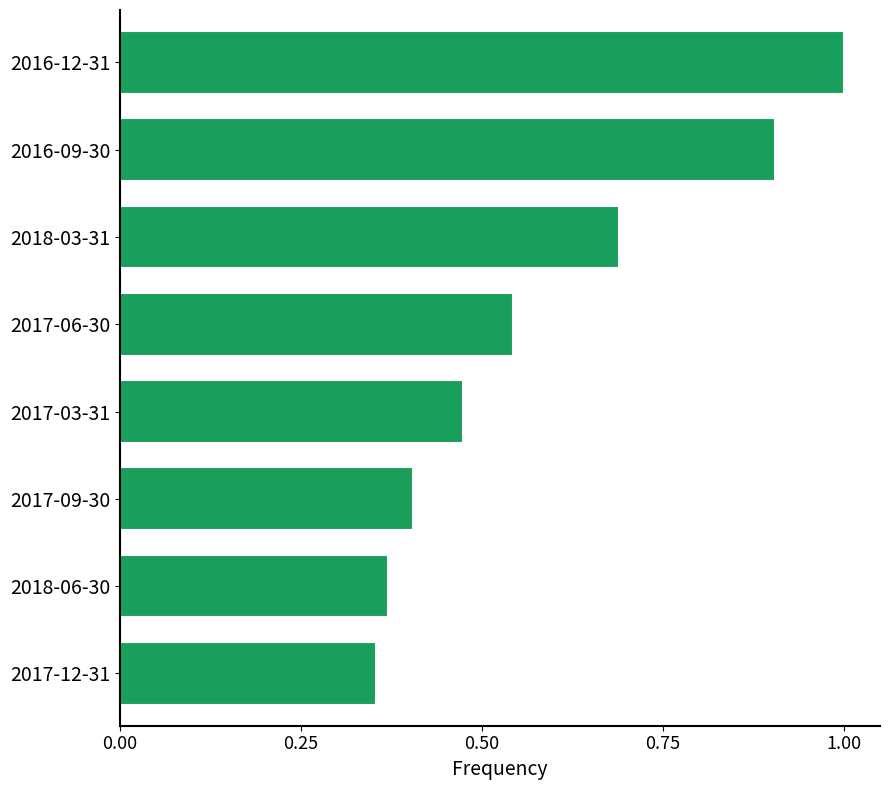

List the labels in order of value, largest first.

2016-12-31, 2016-09-30, 2018-03-31, 2017-06-30, 2017-03-31, 2017-09-30, 2018-06-30, 2017-12-31